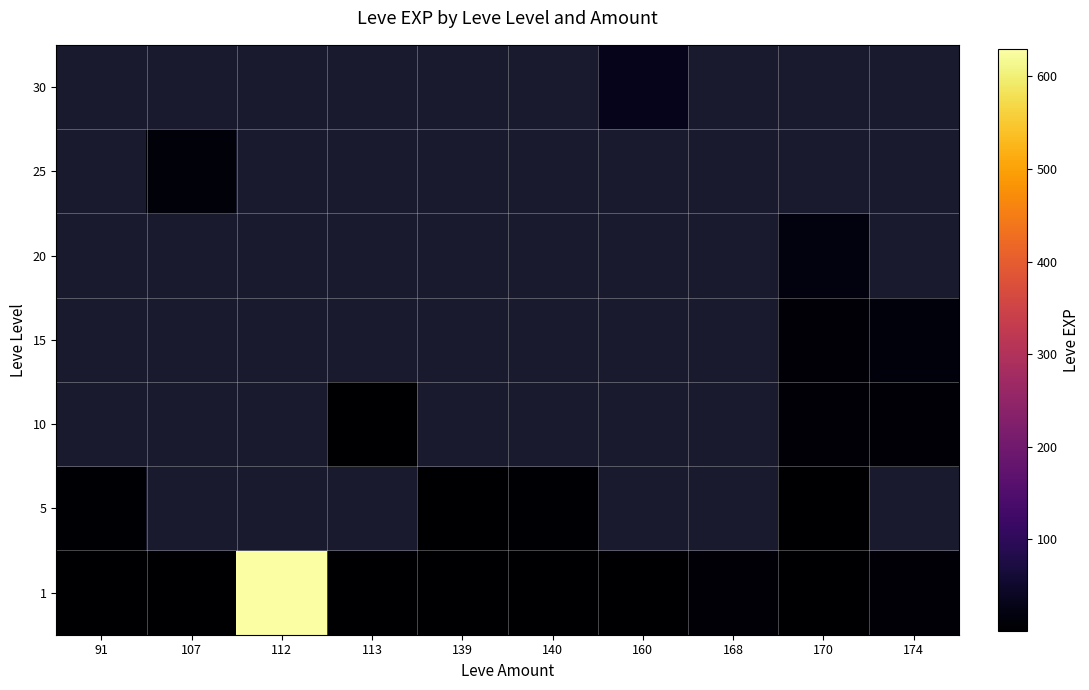

Which has a higher value, 160 or 139?

139